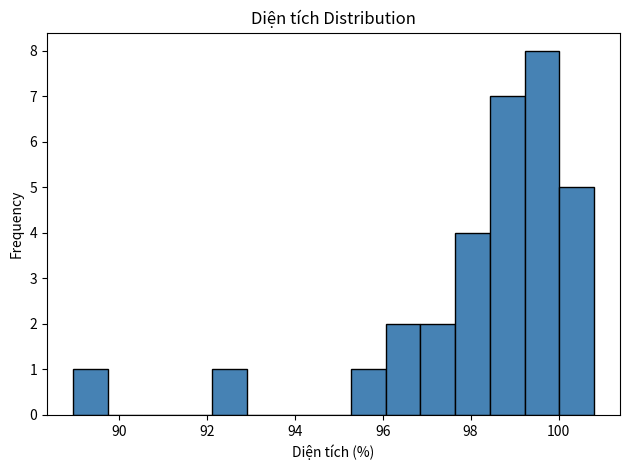

Around what value on the x-axis is the tallest bar? Give the approximate position of its centre, as read against the axis.

99.6